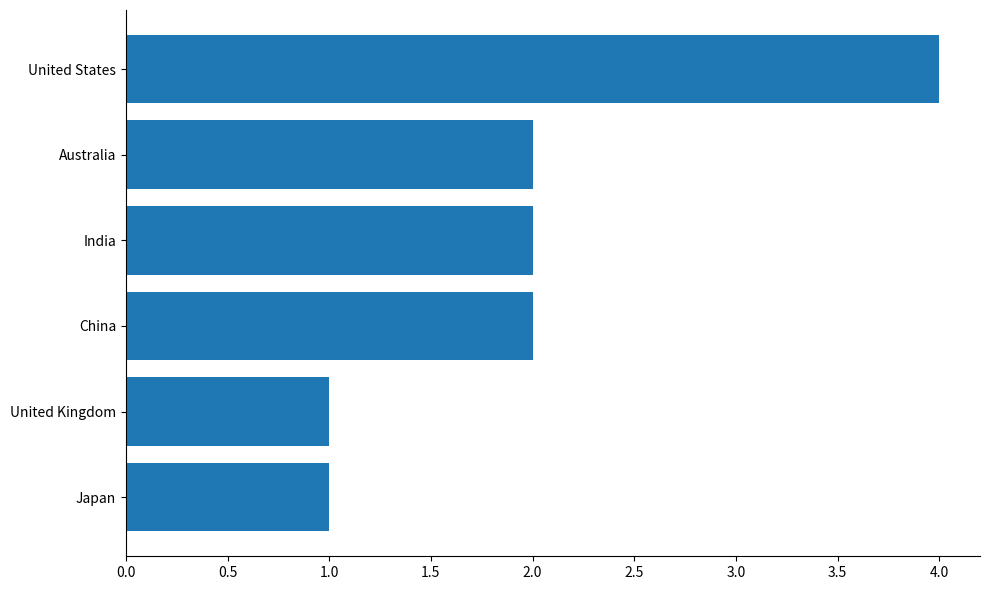

True or false: the data shows 3 at India.

False